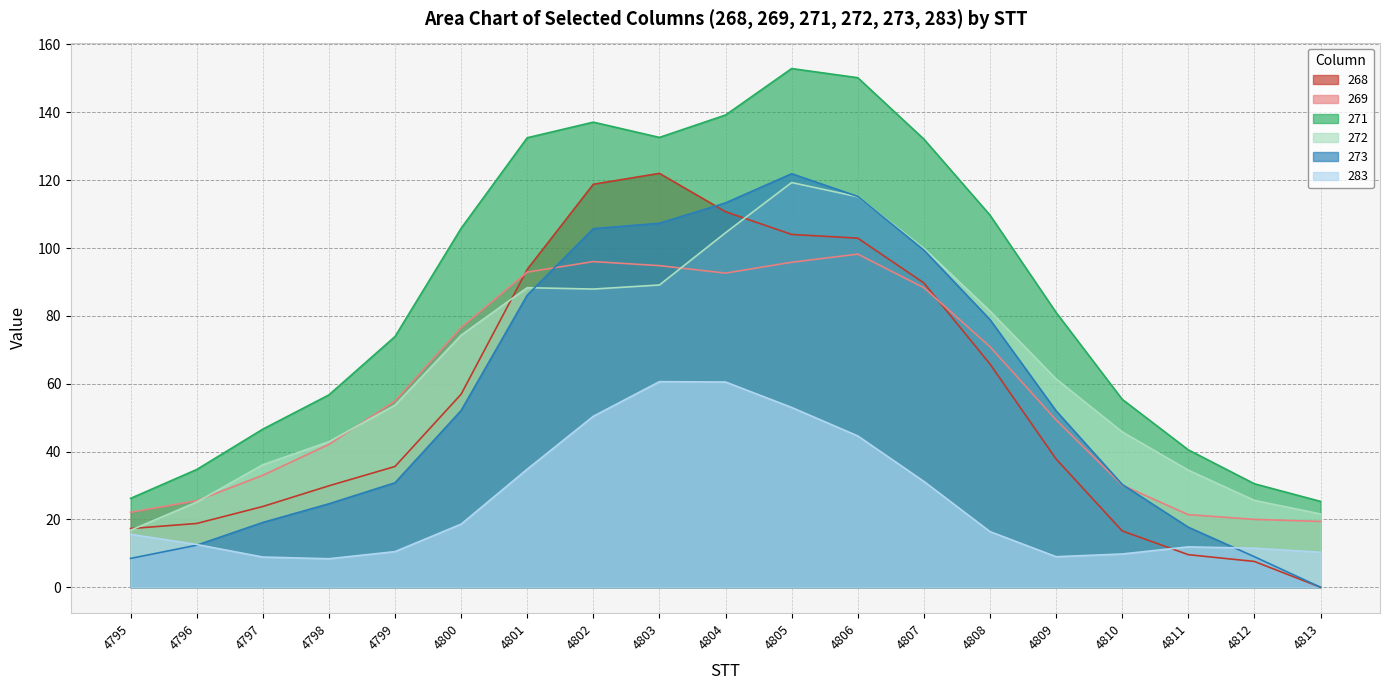

At which label does 283 first exceed 15?

4795